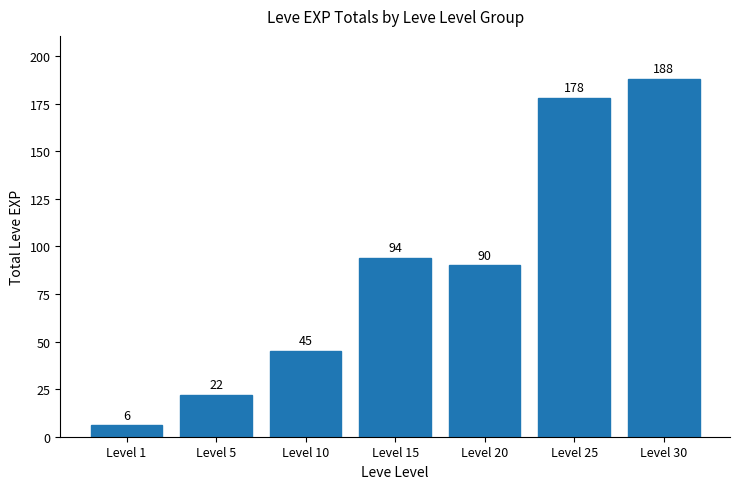

What is the greatest value displayed?

188